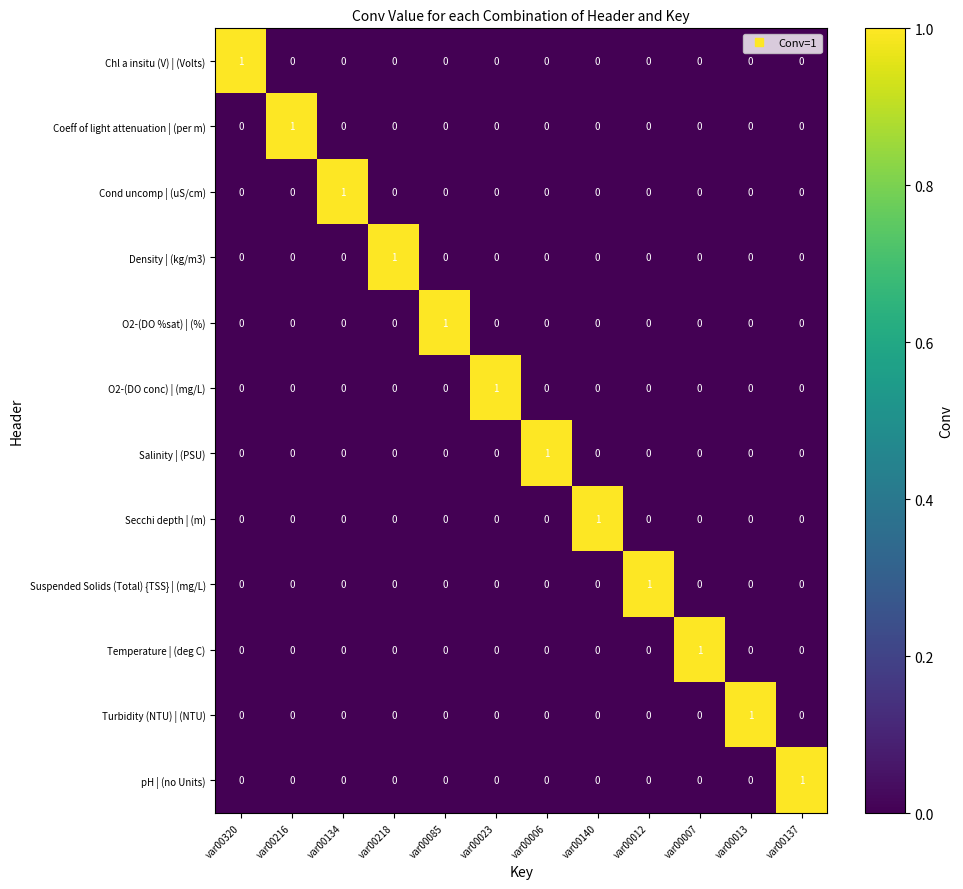

What is the total value across all series at var00218?

1